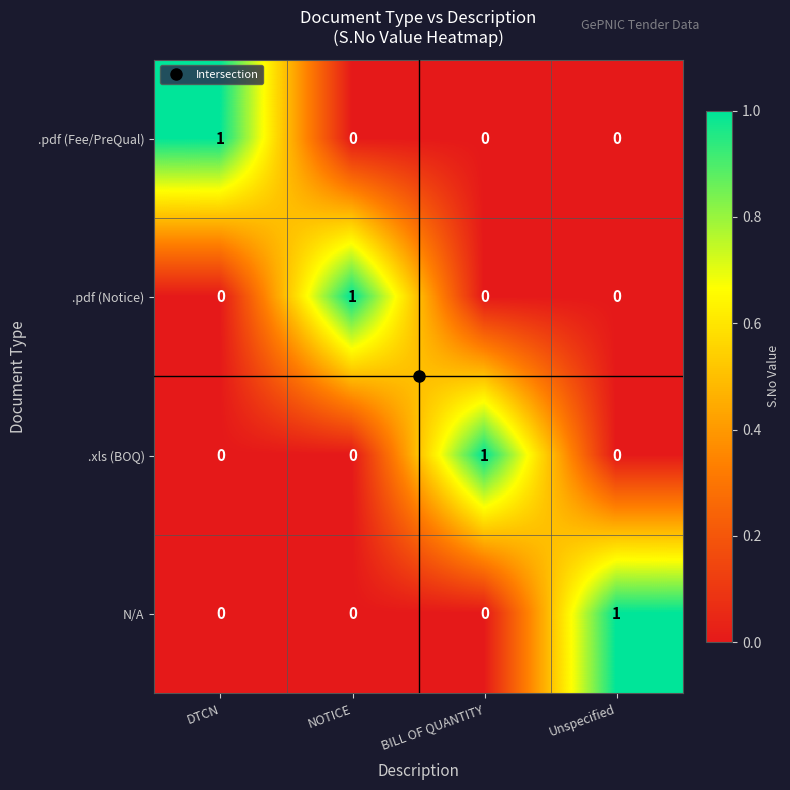

How many N/A values are between 0 and 1?

4